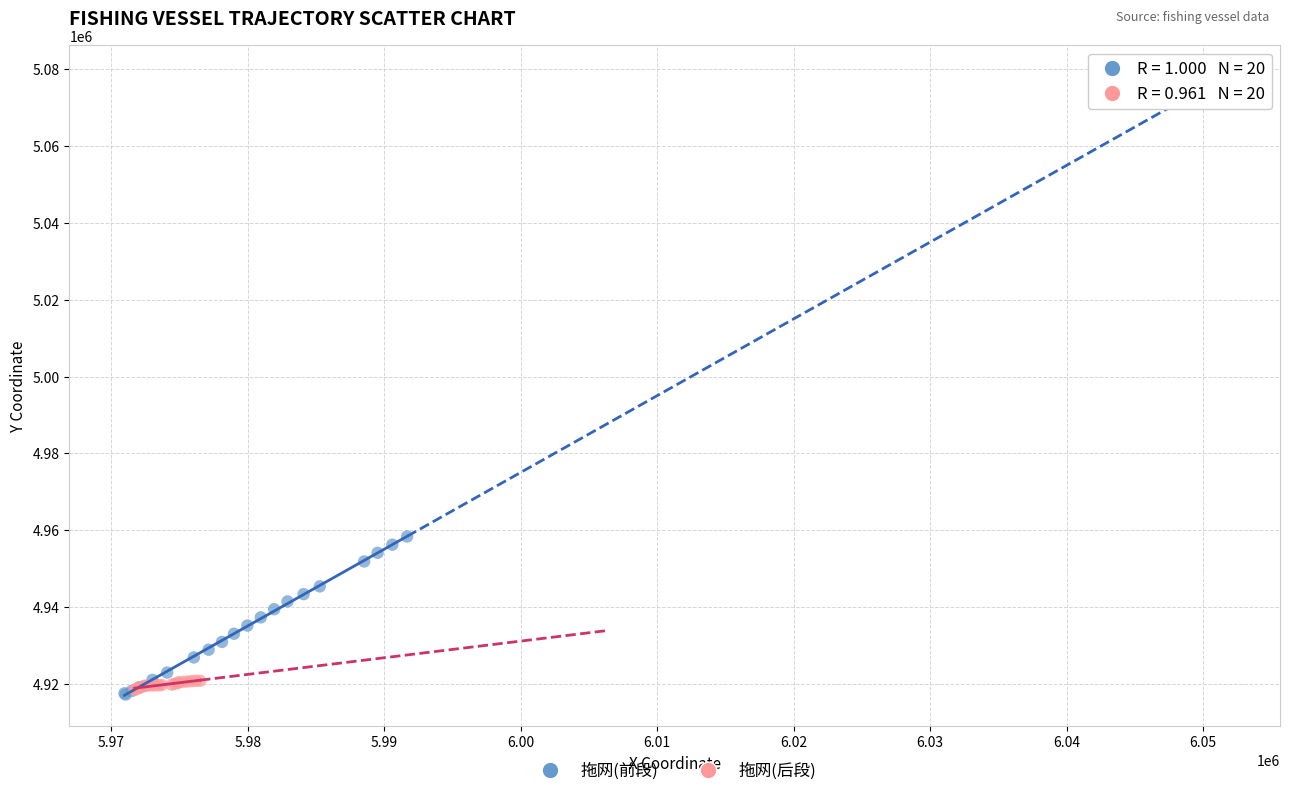

Which series has the largest Y range (max minus min)?

拖网(前段)